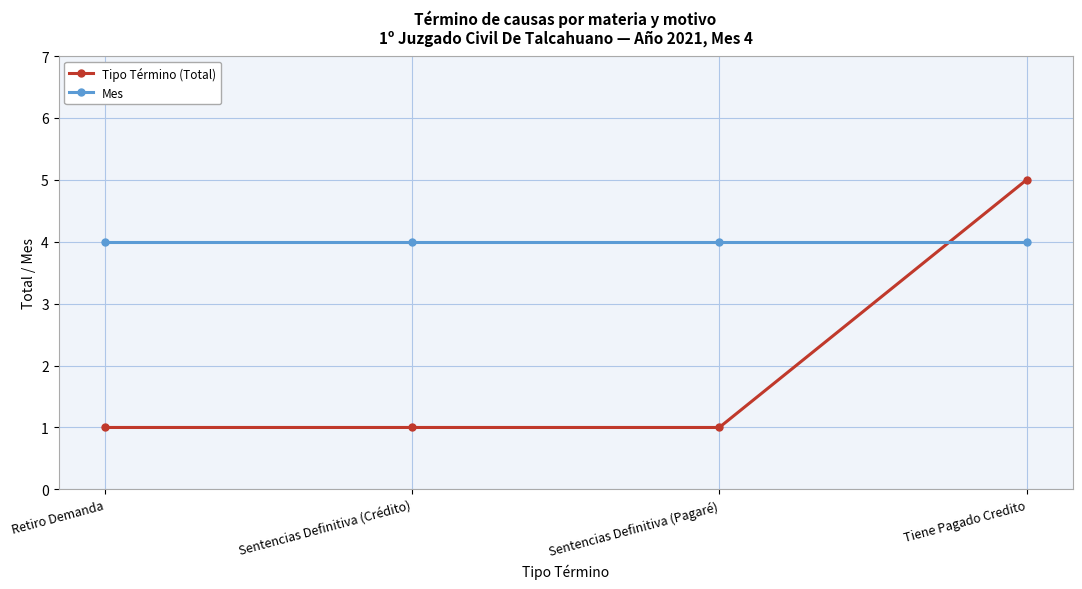

What is the maximum value for Mes?

4